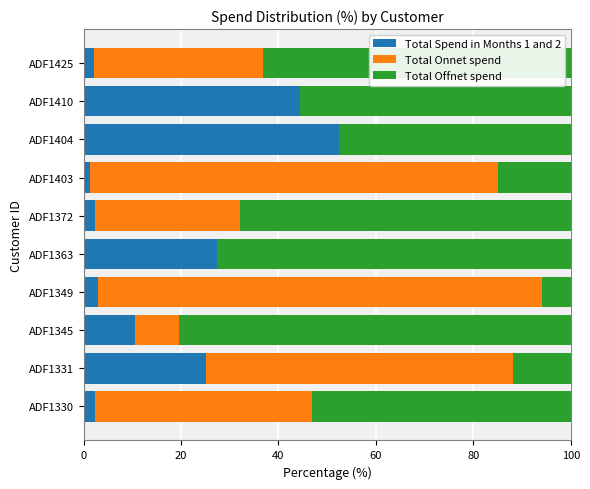

Which category has the highest value in the Total Spend in Months 1 and 2 series?

ADF1404